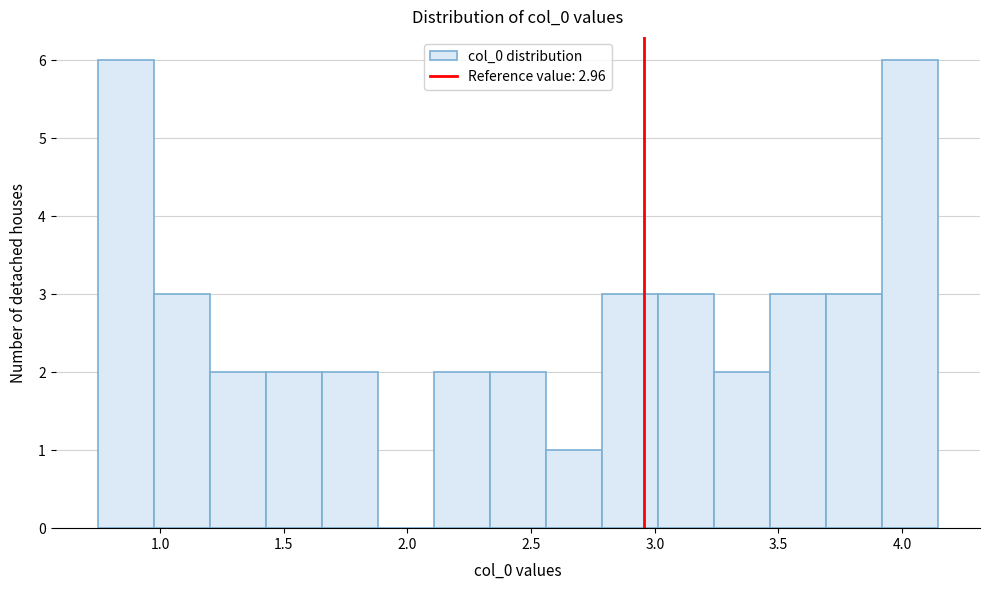

Reading left to right, transcribe this chart: for each bar, give the range it covers on the x-axis and its height. Neither the bar edges nor the heights are printed on the chart, so give them approximately, as read against the axes.

0.75 to 0.95: 6
0.95 to 1.20: 3
1.20 to 1.45: 2
1.45 to 1.65: 2
1.65 to 1.90: 2
1.90 to 2.10: 0
2.10 to 2.35: 2
2.35 to 2.55: 2
2.55 to 2.80: 1
2.80 to 3.00: 3
3.00 to 3.25: 3
3.25 to 3.45: 2
3.45 to 3.70: 3
3.70 to 3.90: 3
3.90 to 4.15: 6